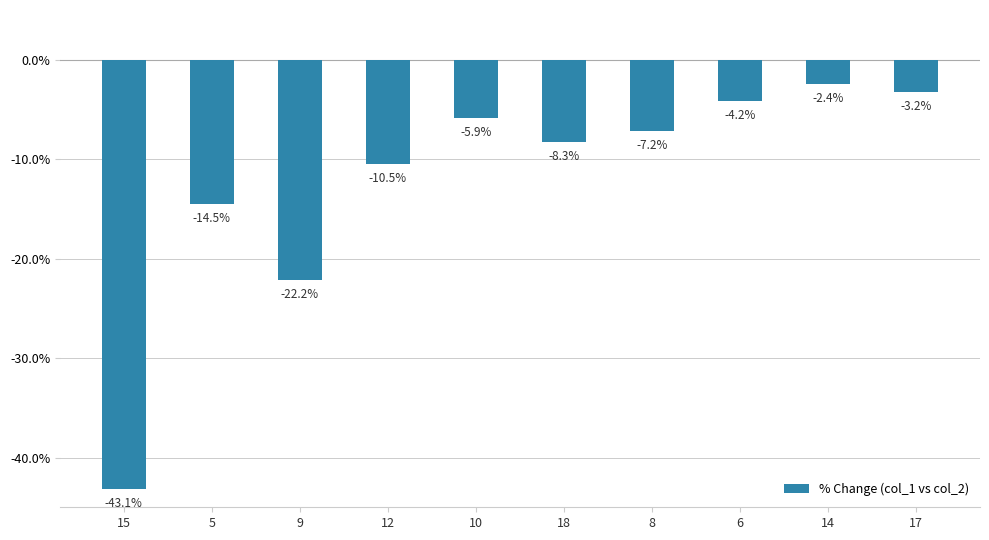

Are the bars grouped side by side (vs. stacked)?

No